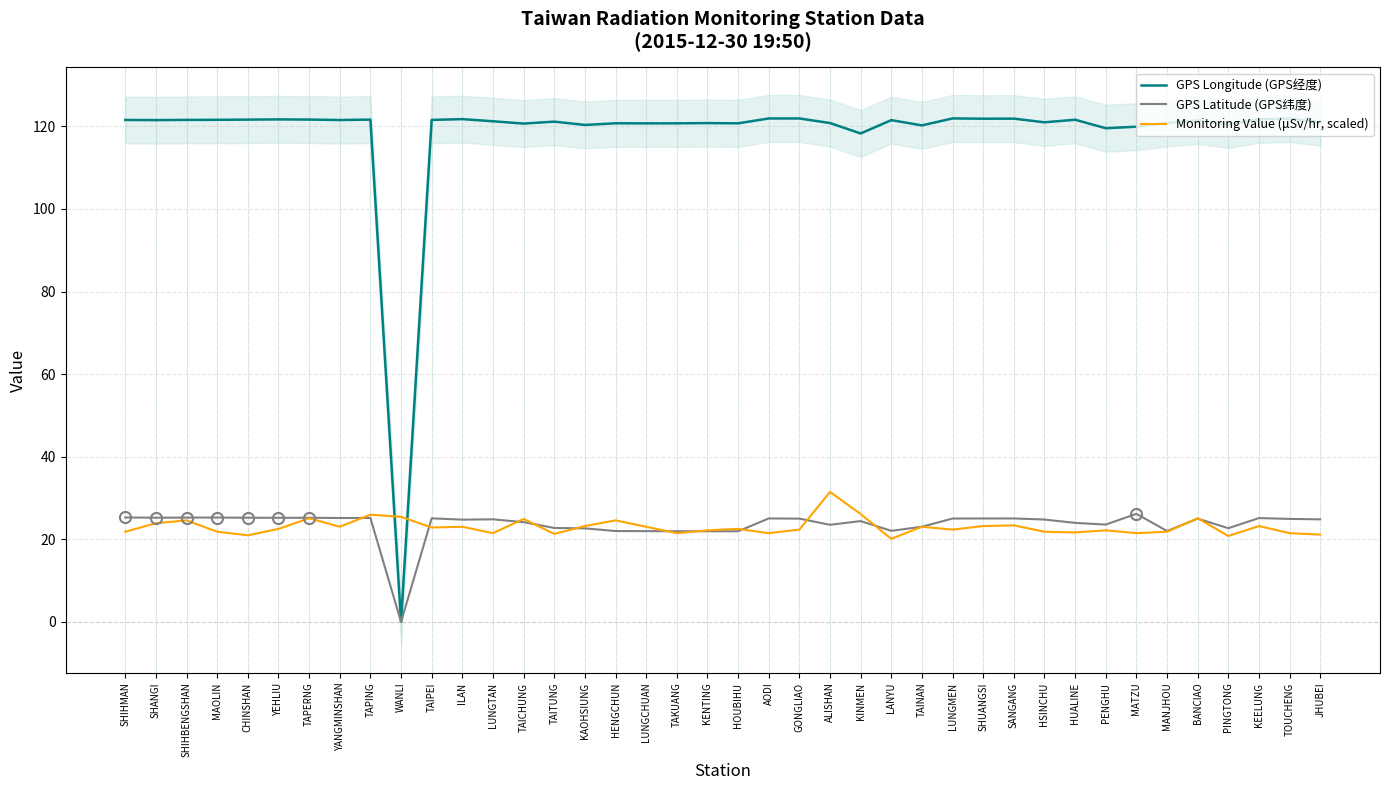

At how many categories does at least one series exceed 36?

39